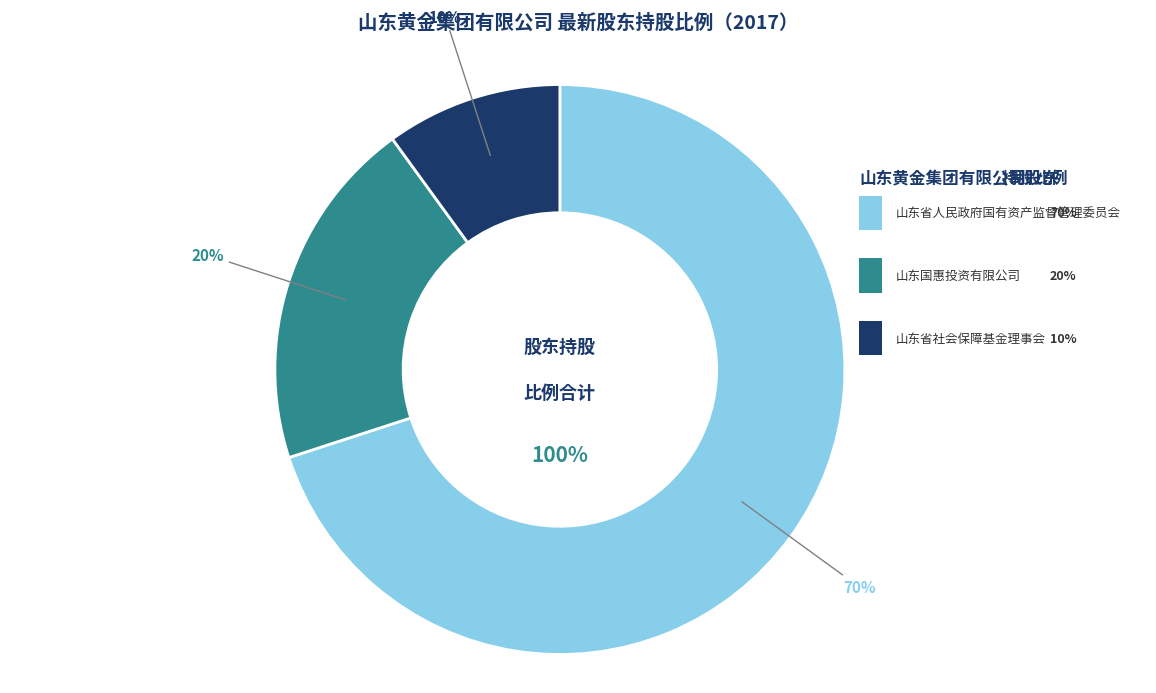

To the nearest percent, what percentage of the pie is 山东省社会保障基金理事会?

10%